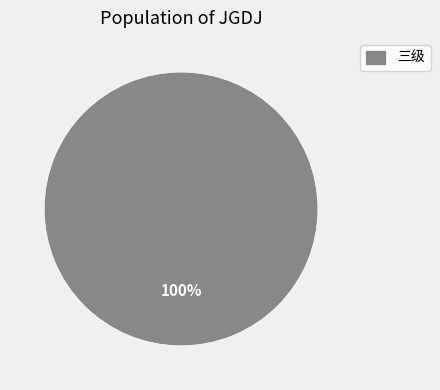

Does any single category account for the majority?

Yes